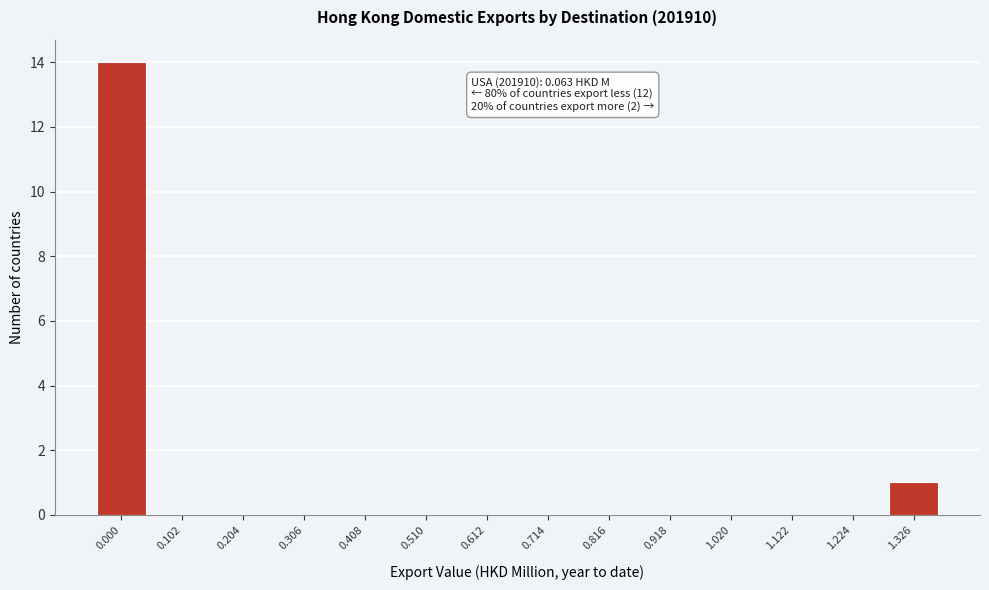

Reading left to right, transcribe all the data shown in this chart.

0.000=14	0.102=0	0.204=0	0.306=0	0.408=0	0.510=0	0.612=0	0.714=0	0.816=0	0.918=0	1.020=0	1.122=0	1.224=0	1.326=1